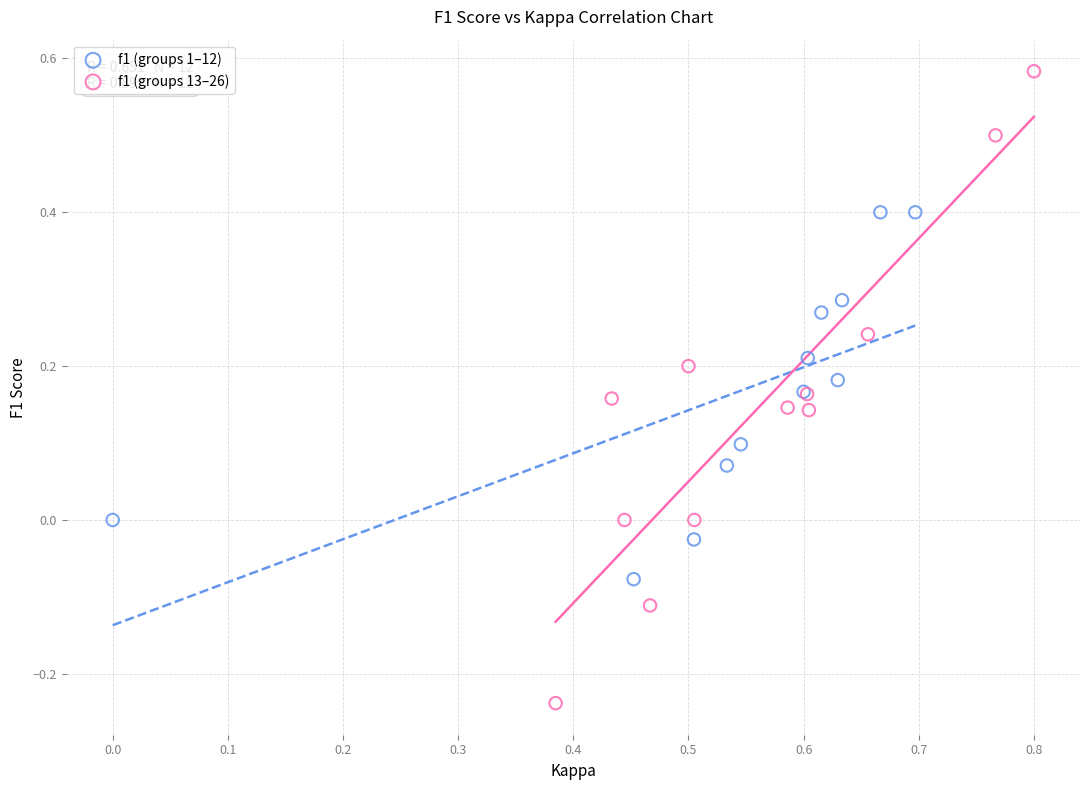

Which series contains the lowest Y value?

f1 (groups 13–26)